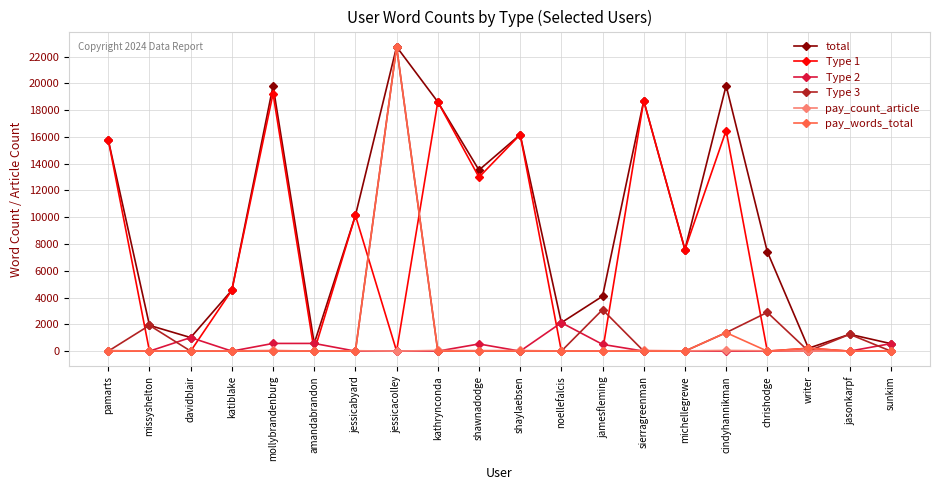

At which category is the sum across all series the highest?

jessicacolley